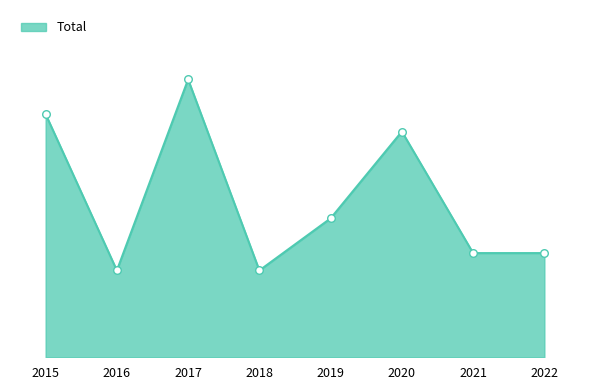

Does the chart have visible grid lines?

No